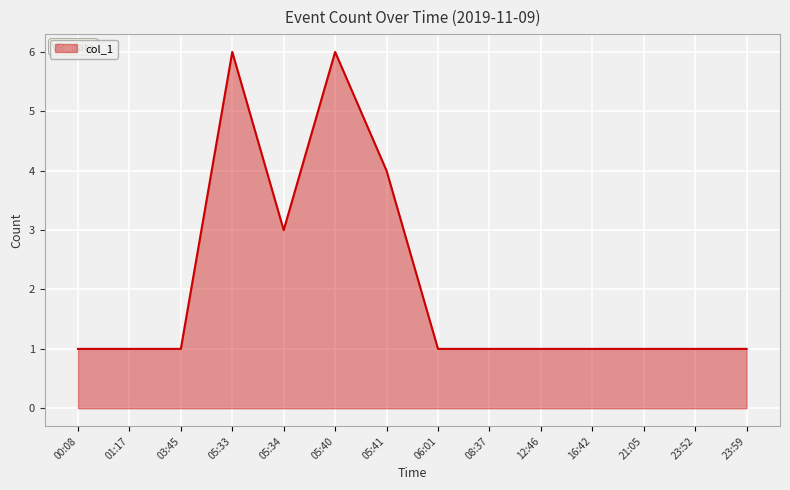

Where is the data nearest to the value 3?

05:34